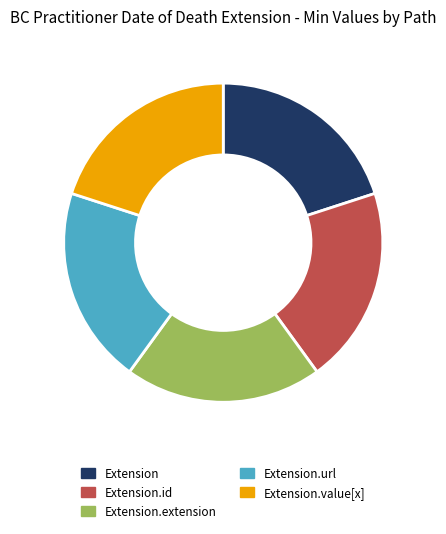

Do Extension.extension and Extension.url together represent more than half of the pie?

No